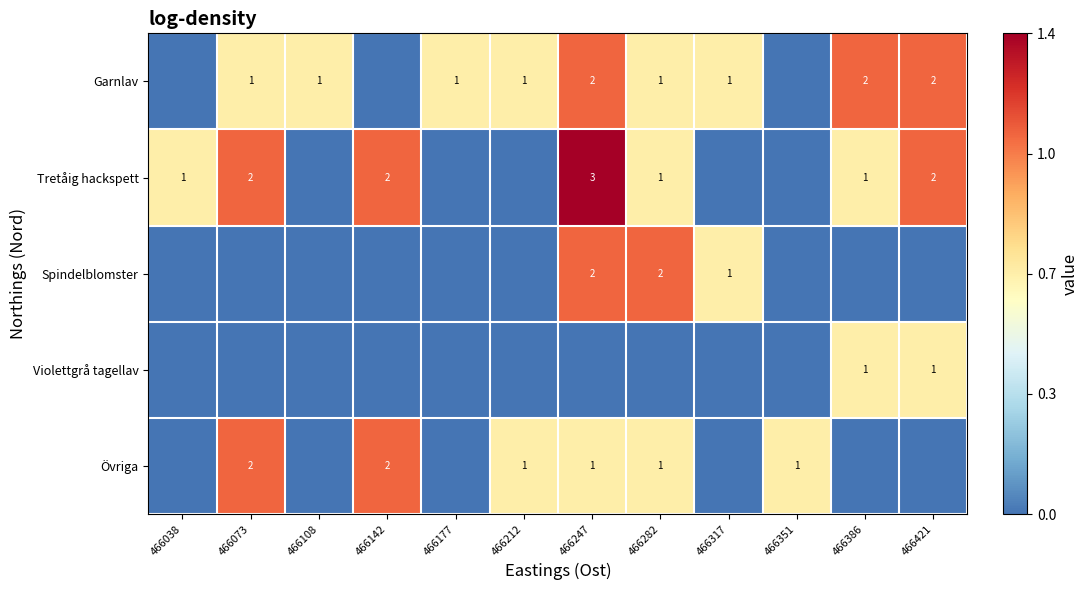

Is it true that Garnlav equals 2 at 466073?

False